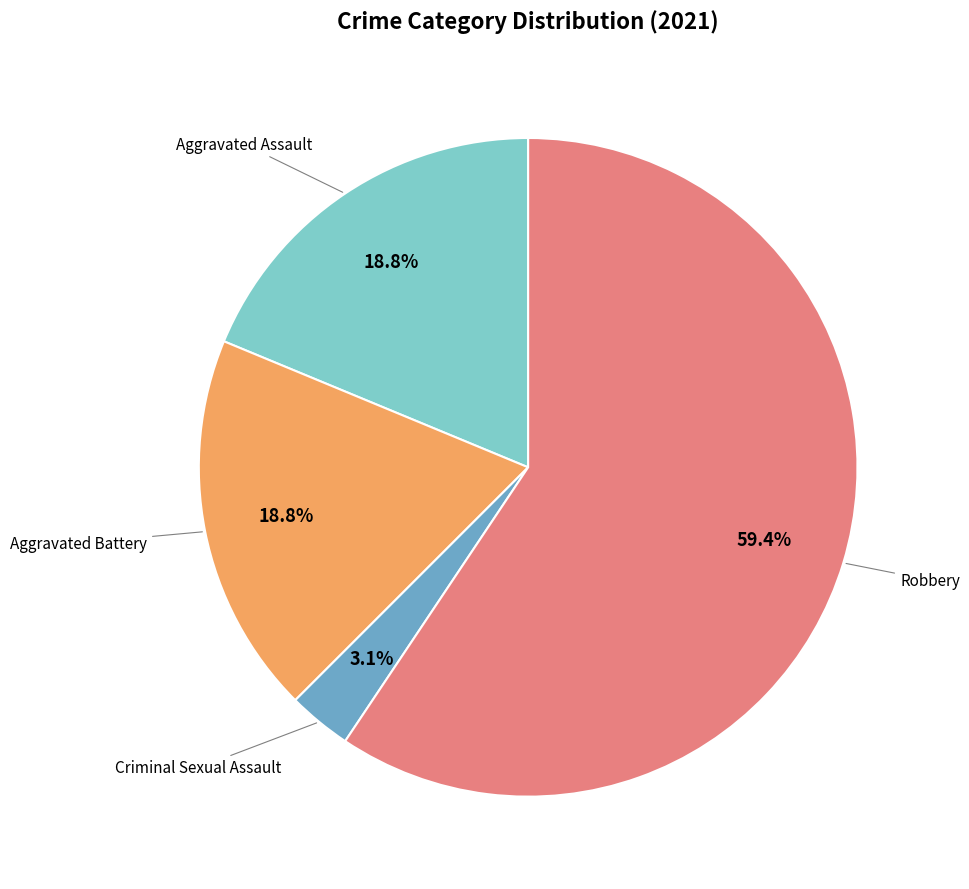

How many slices are in this pie chart?

4